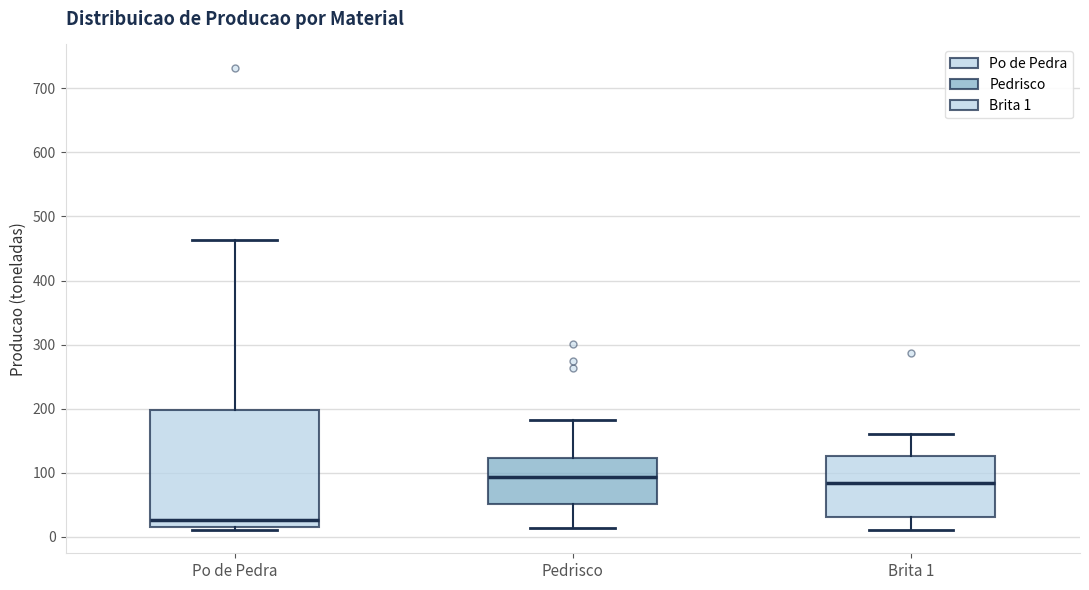

Which box has the lowest median line?

Po de Pedra